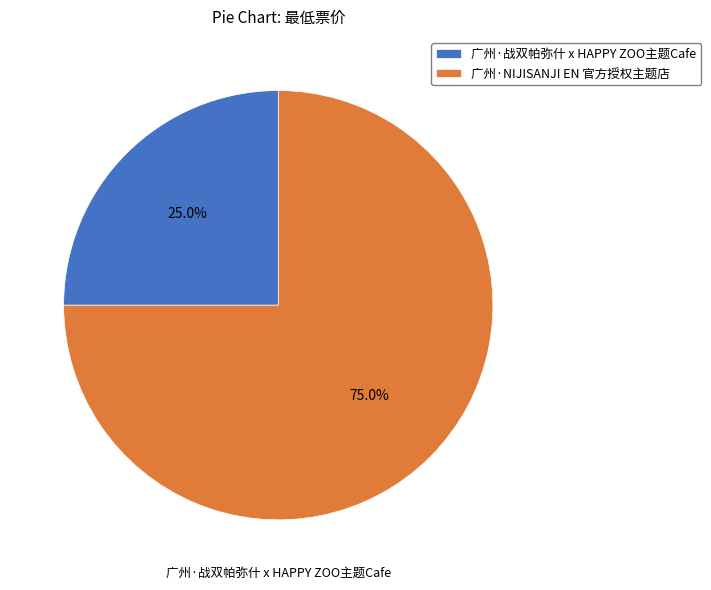

How many segments does this pie chart have?

2